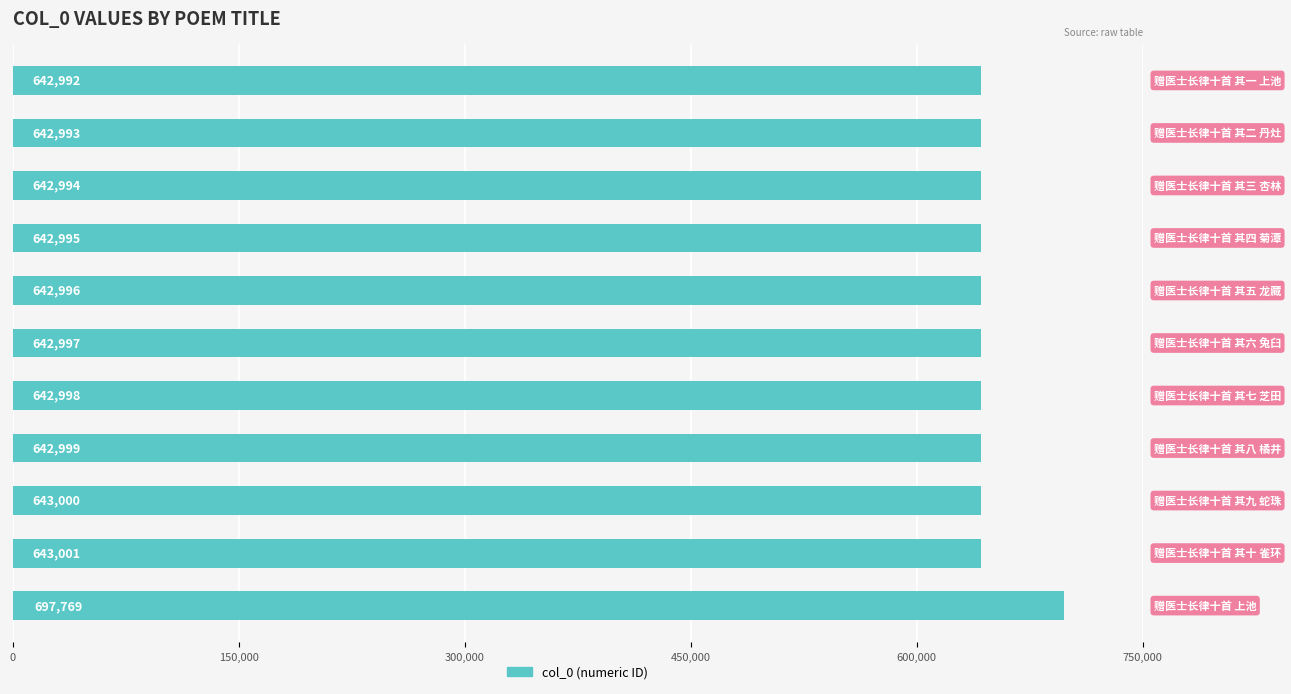

What is the value of the 5th bar from the top?

642996